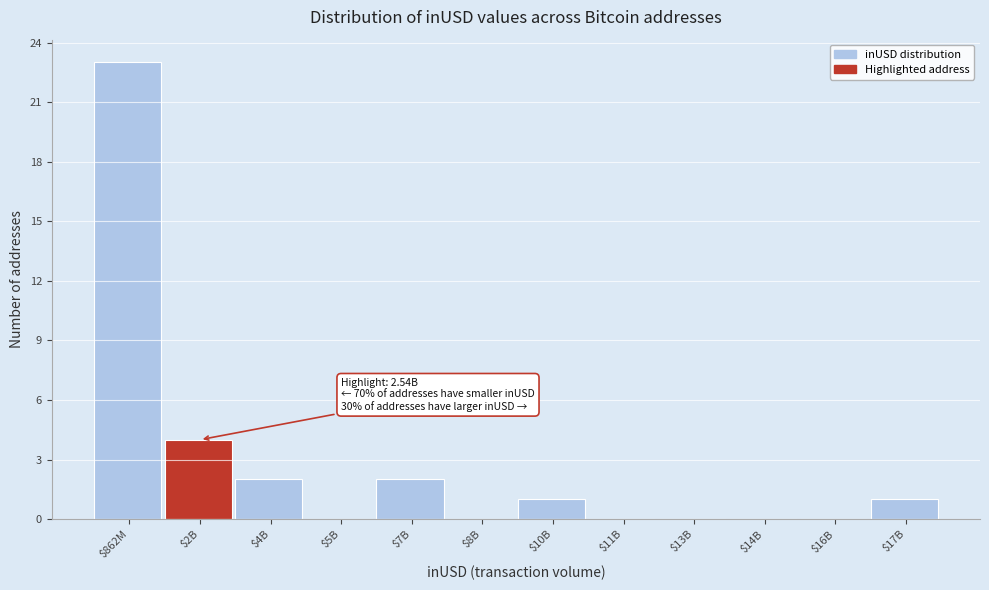

What is the sum of all values?

33